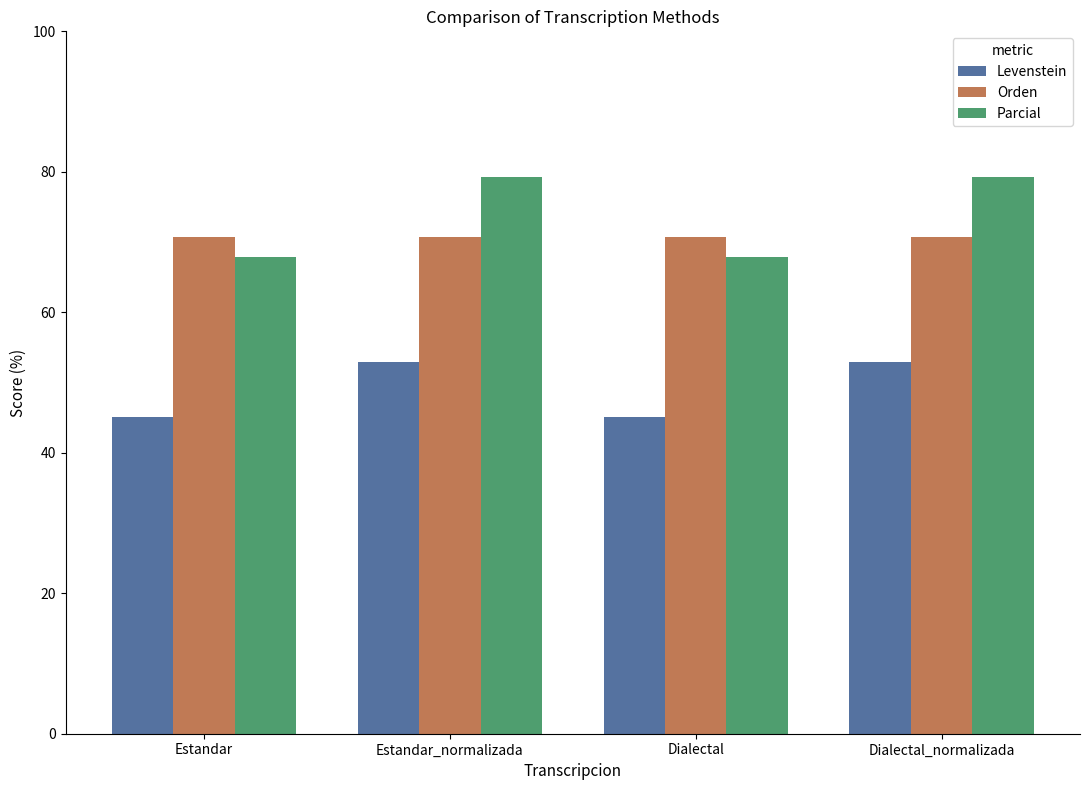

Reading left to right, what are all the values shown in this chart?

Levenstein: Estandar=45.0	Estandar_normalizada=52.9	Dialectal=45.0	Dialectal_normalizada=52.9
Orden: Estandar=70.7	Estandar_normalizada=70.7	Dialectal=70.7	Dialectal_normalizada=70.7
Parcial: Estandar=67.9	Estandar_normalizada=79.2	Dialectal=67.9	Dialectal_normalizada=79.2